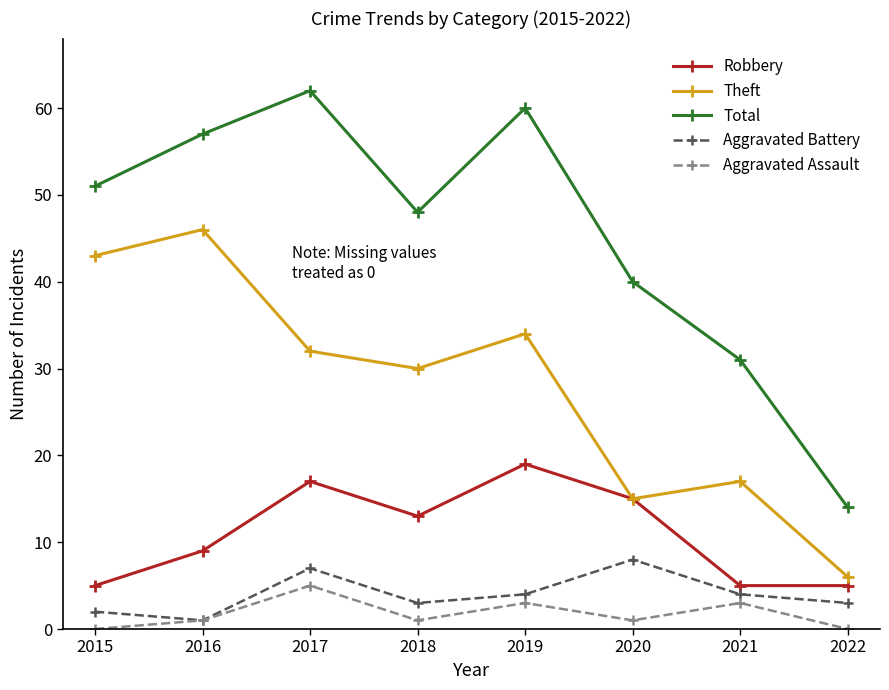

How many lines are shown in the chart?

5